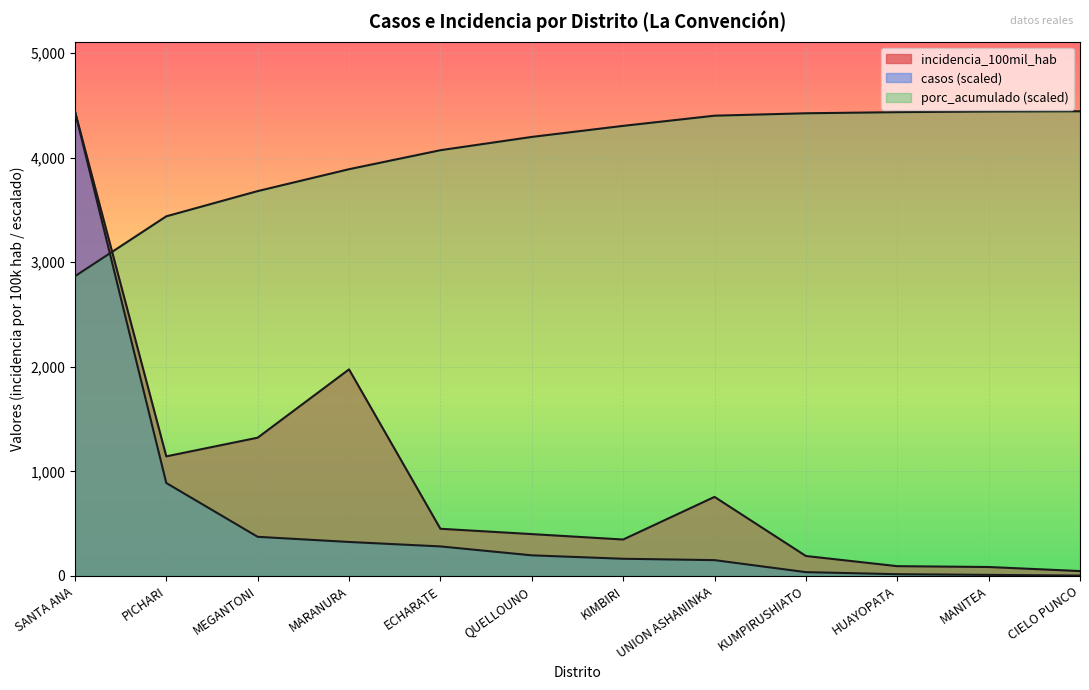

At CIELO PUNCO, list the series in order from smallest to largest.

casos, incidencia_100mil_hab, porc_acumulado